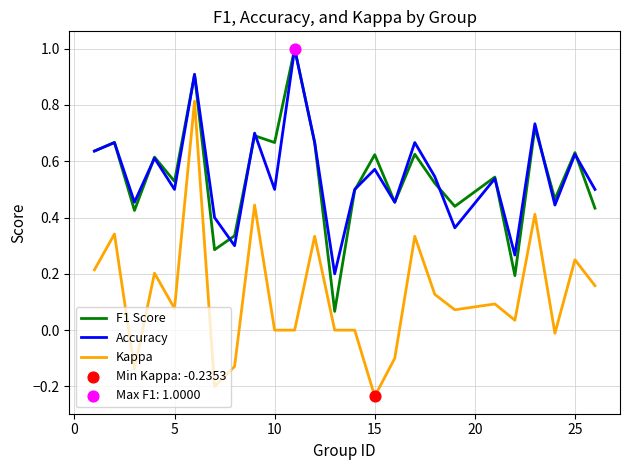

What is the highest value of the Kappa series?

0.8